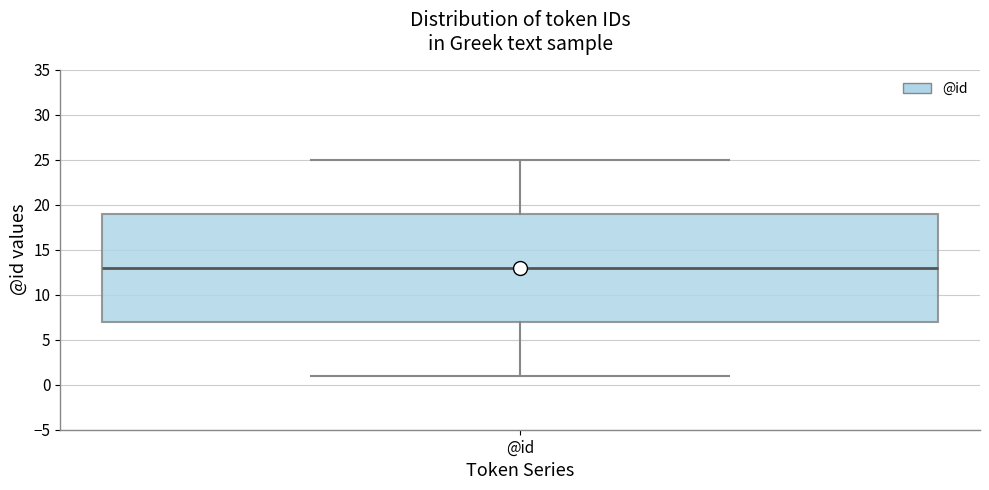

Transcribe this box plot: give where the median line is, the range the box spans, and where the two whiskers end, as read against the y-axis. The values are not printed on the chart, so give them approximately, as read against the axis.

median 13, box 7 to 19, whiskers 1 to 25